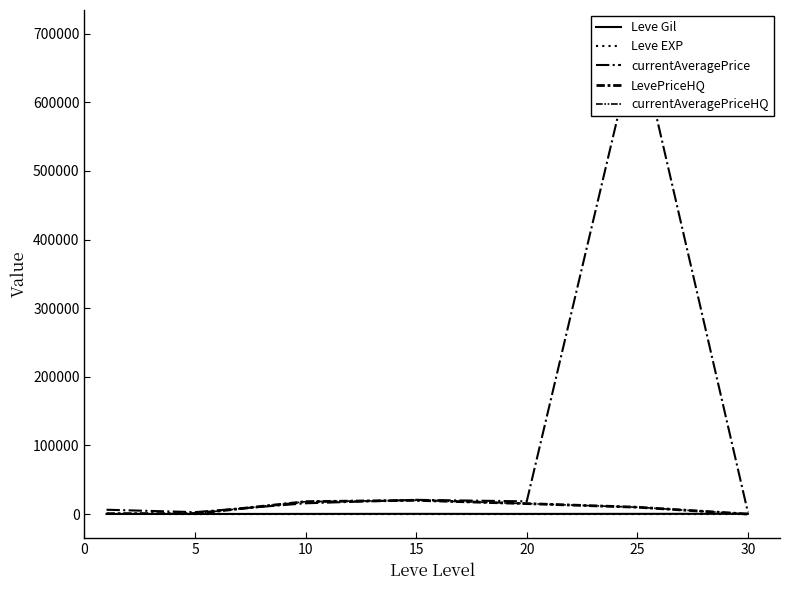

Reading left to right, extract all data points from this chart.

Leve Gil: 131.2	157.5	256.0	329.7	243.0	318.7	394.2
Leve EXP: 210.7	1.0	8.7	16.3	15.0	38.0	45.2
currentAveragePrice: 6325.1	2834.3	15711.1	20753.3	18533.9	699523.5	2417.8
LevePriceHQ: 648.4	833.3	18085.5	20062.0	15252.1	10000.0	0.0
currentAveragePriceHQ: 315.0	833.3	18085.5	20062.0	15252.1	10000.0	0.0